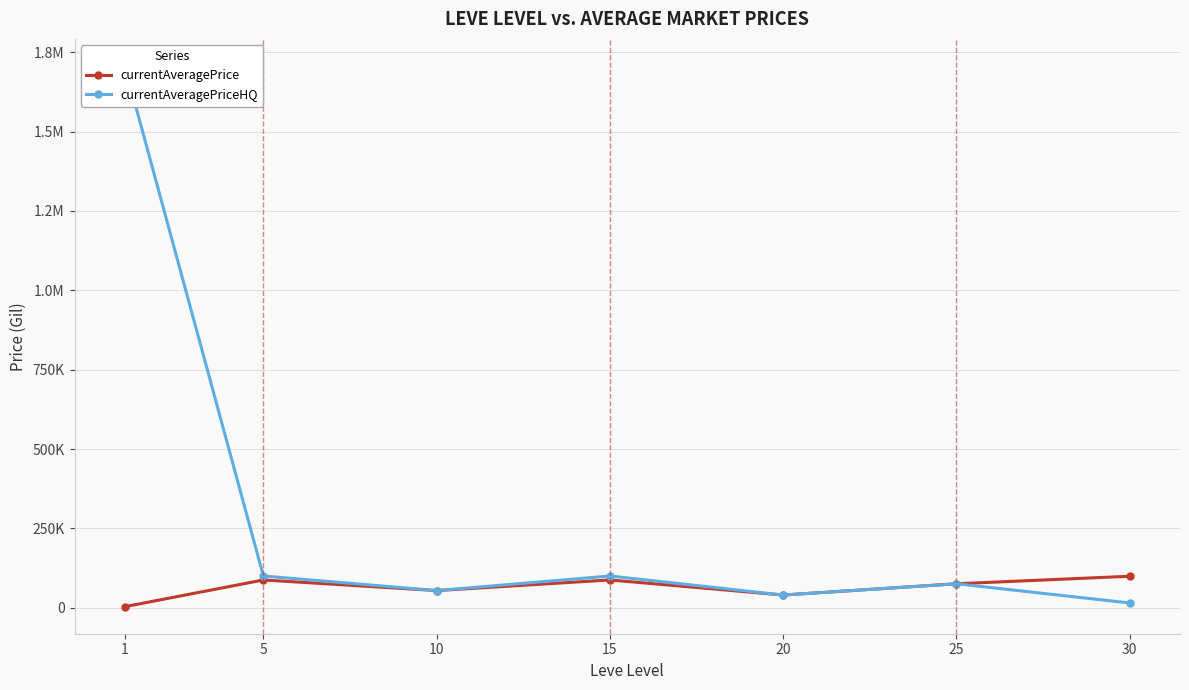

Is the value of currentAveragePrice at 5 greater than the value of currentAveragePriceHQ at 1?

No